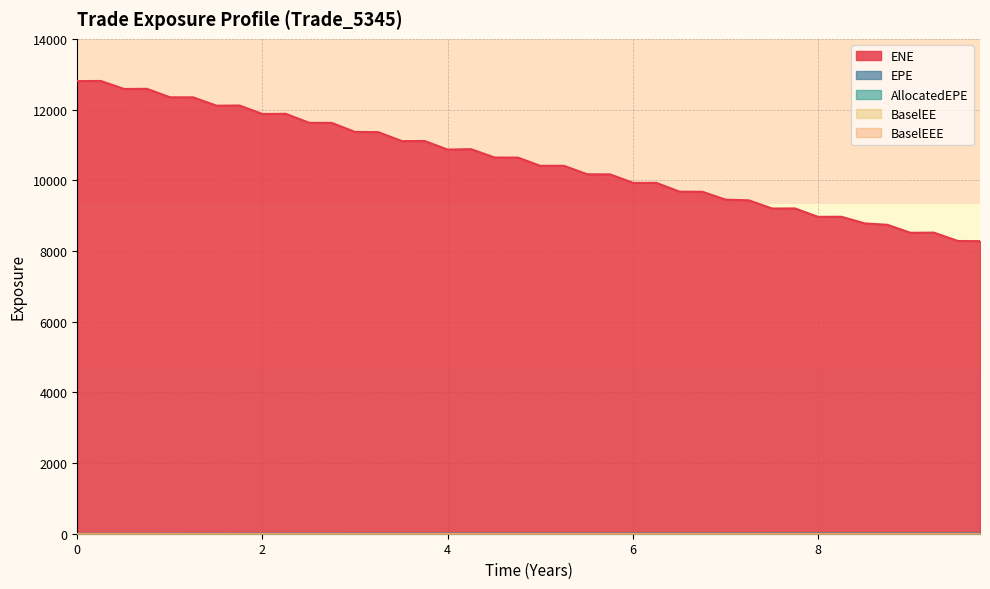

What is the total value across all series at 1.25068?

12346.8